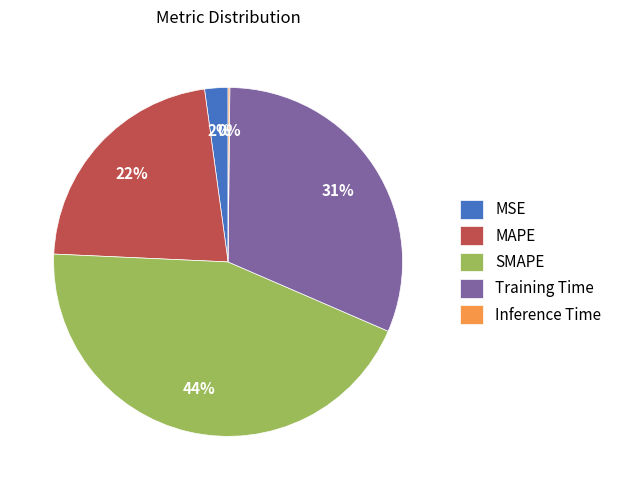

The Training Time slice represents 22% of the pie. True or false?

False